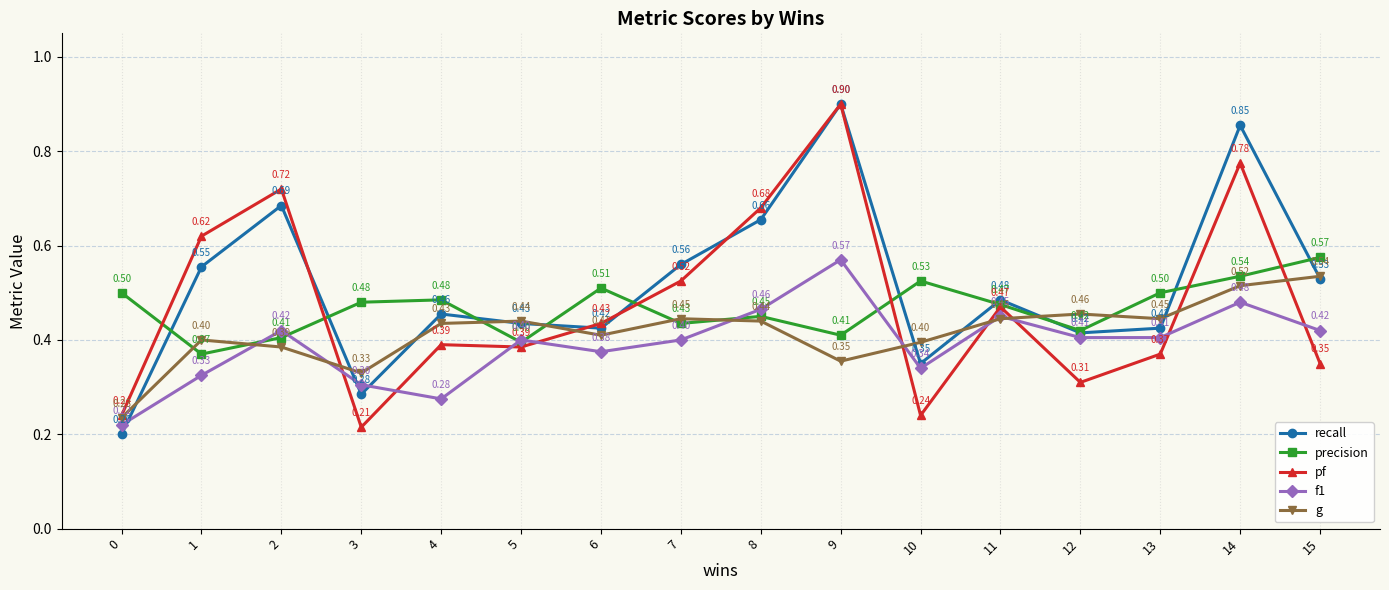

How many categories are shown in the chart?

16